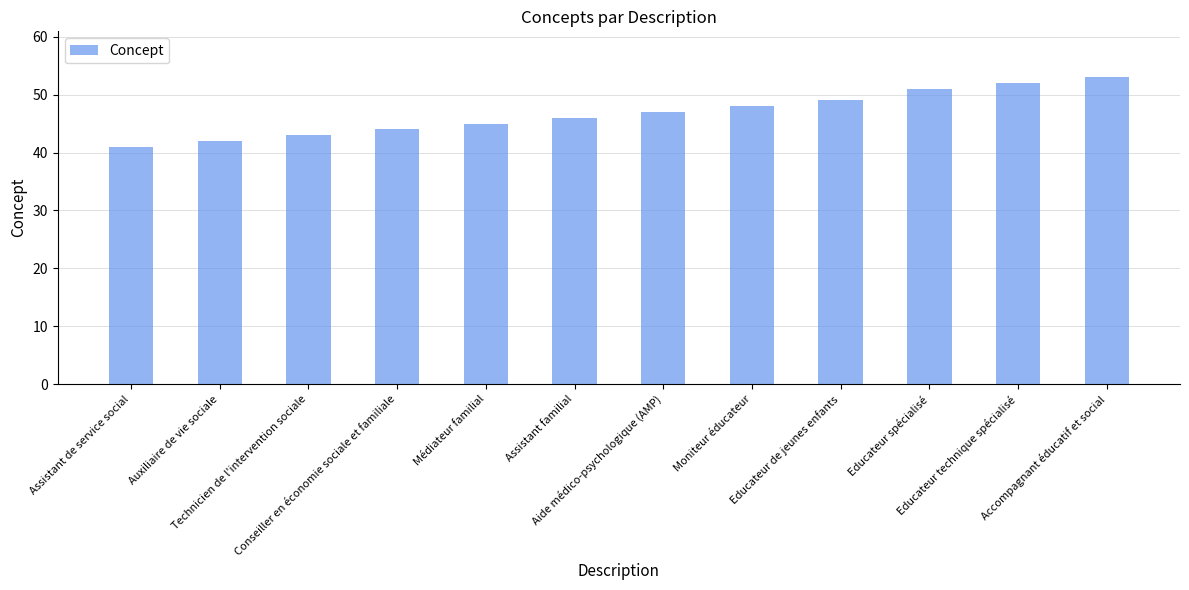

Is it true that the value at Accompagnant éducatif et social is 27?

False